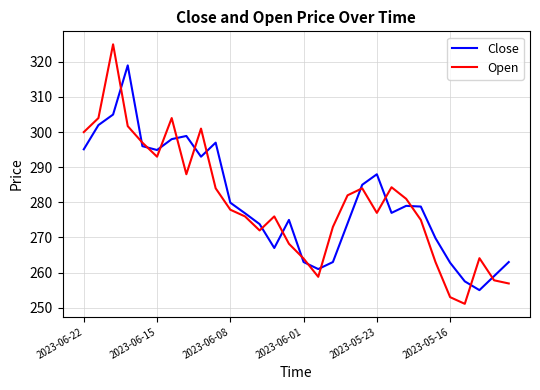

What is the maximum value for Open?

325.0